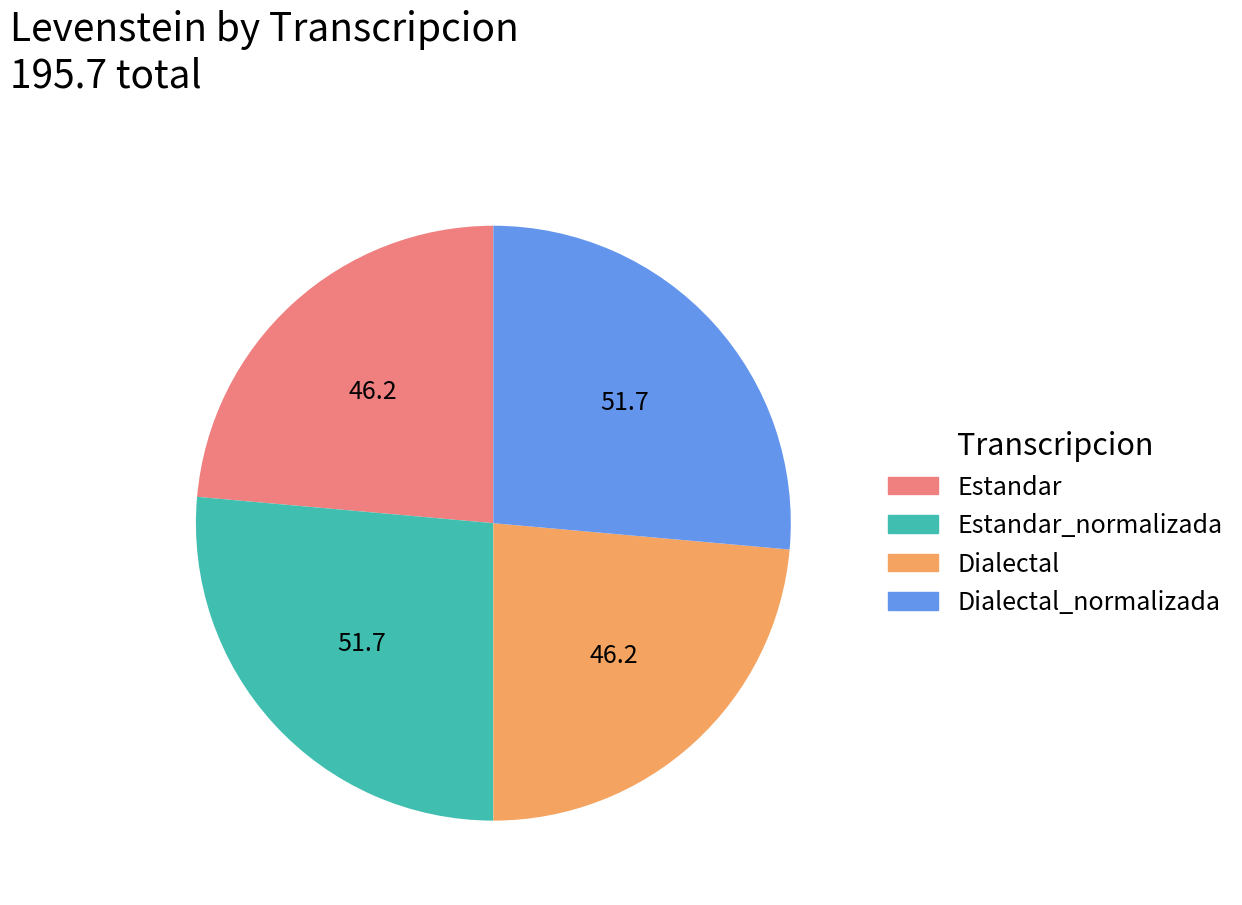

Is there a majority slice in this chart?

No